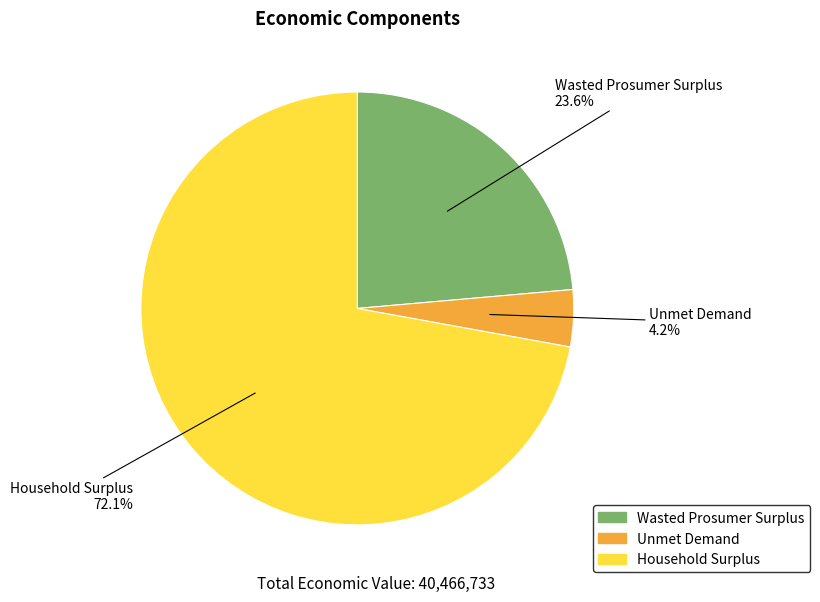

Rank the categories by value from lowest to highest.

Unmet Demand, Wasted Prosumer Surplus, Household Surplus